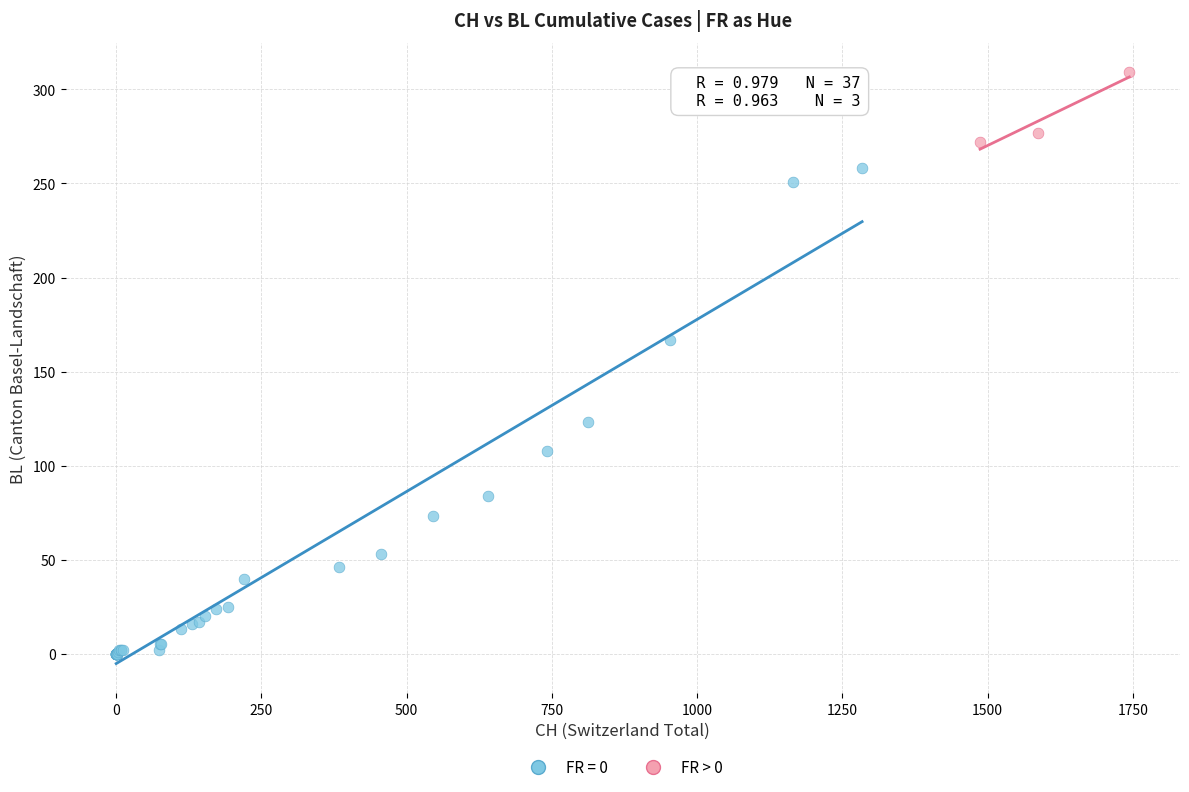

Which series contains the highest Y value?

FR > 0